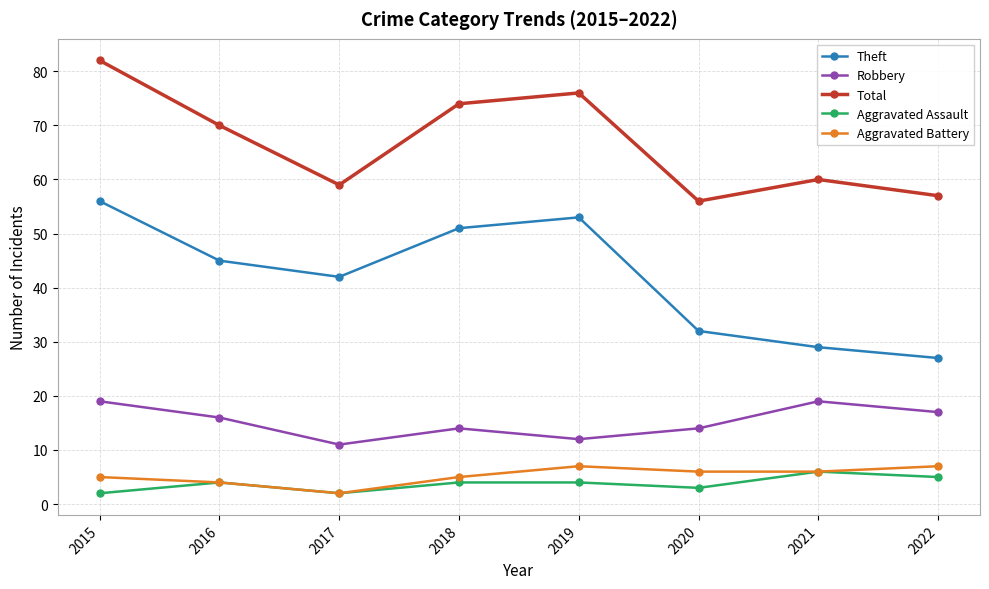

The Aggravated Battery series shows 2 at 2017. True or false?

True